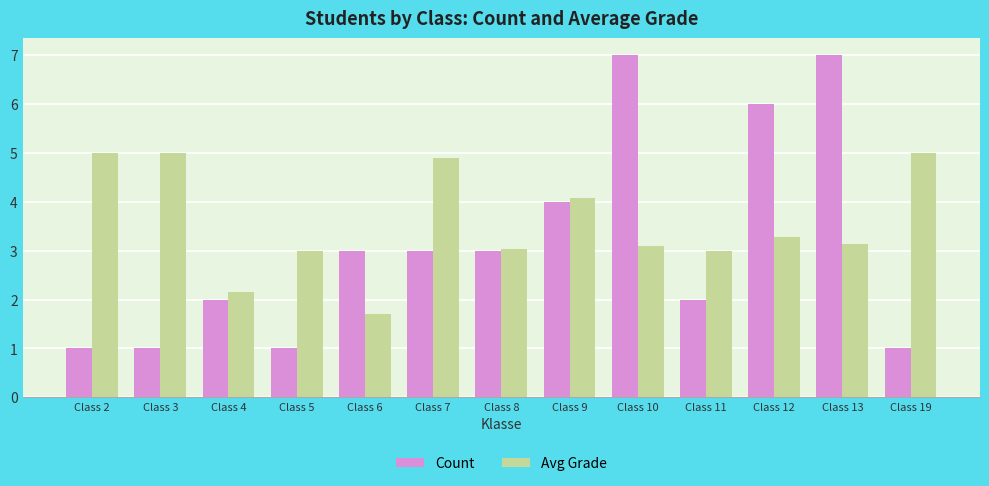

Is the value of Avg Grade at Class 8 greater than the value of Count at Class 5?

Yes